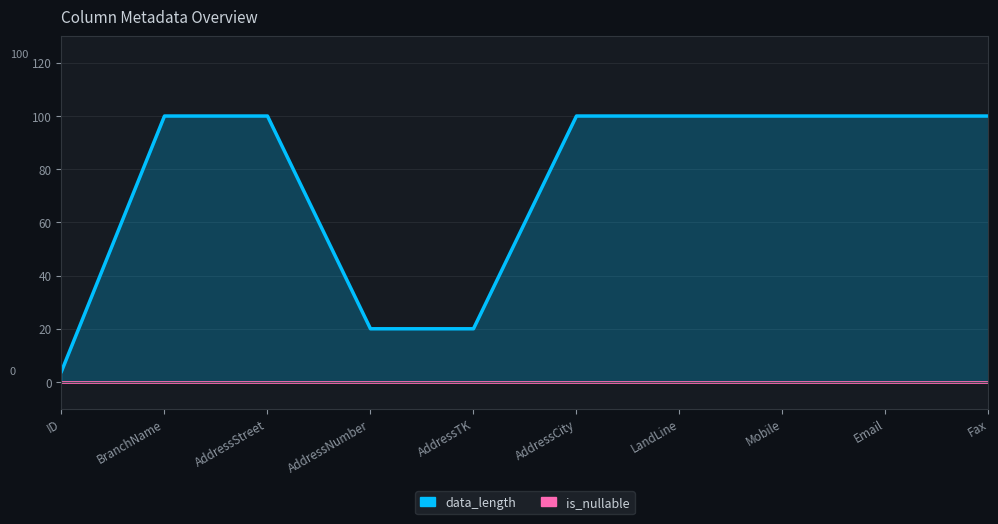

Which label corresponds to the smallest value in the chart?

ID